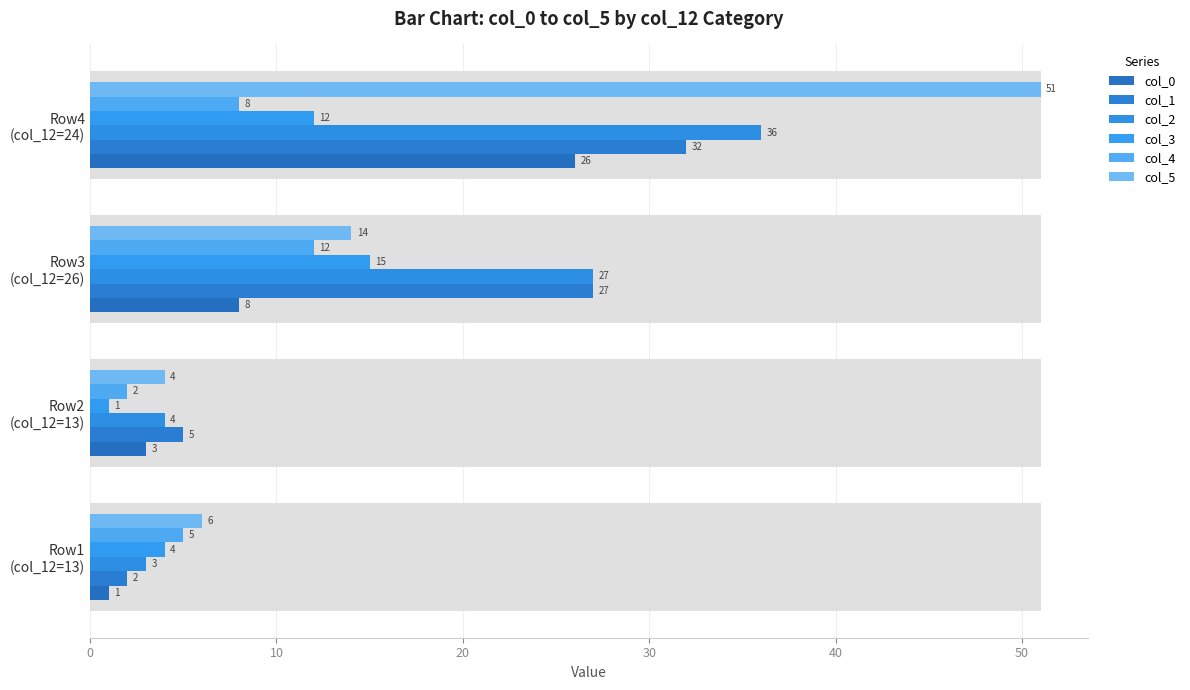

What is the greatest value displayed?

51